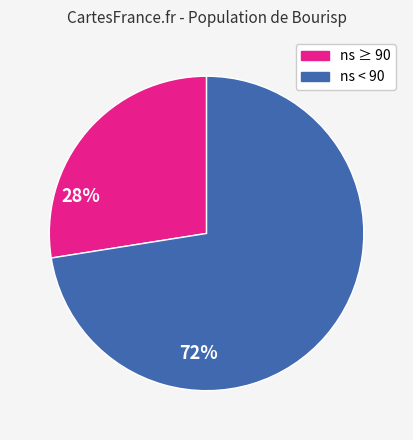

Does any single category account for the majority?

Yes